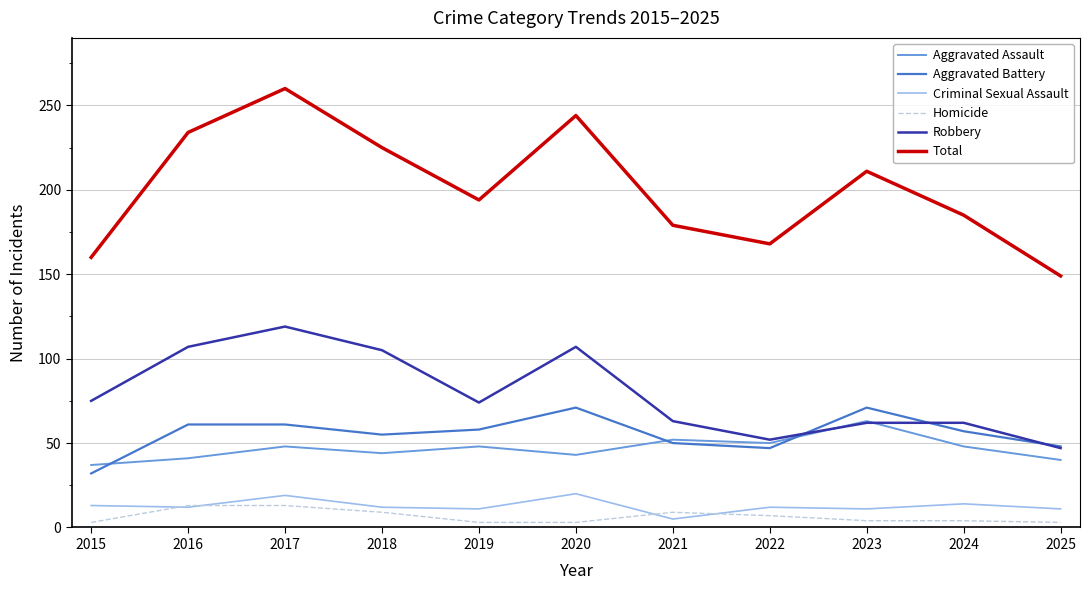

At which category is the sum across all series the highest?

2017